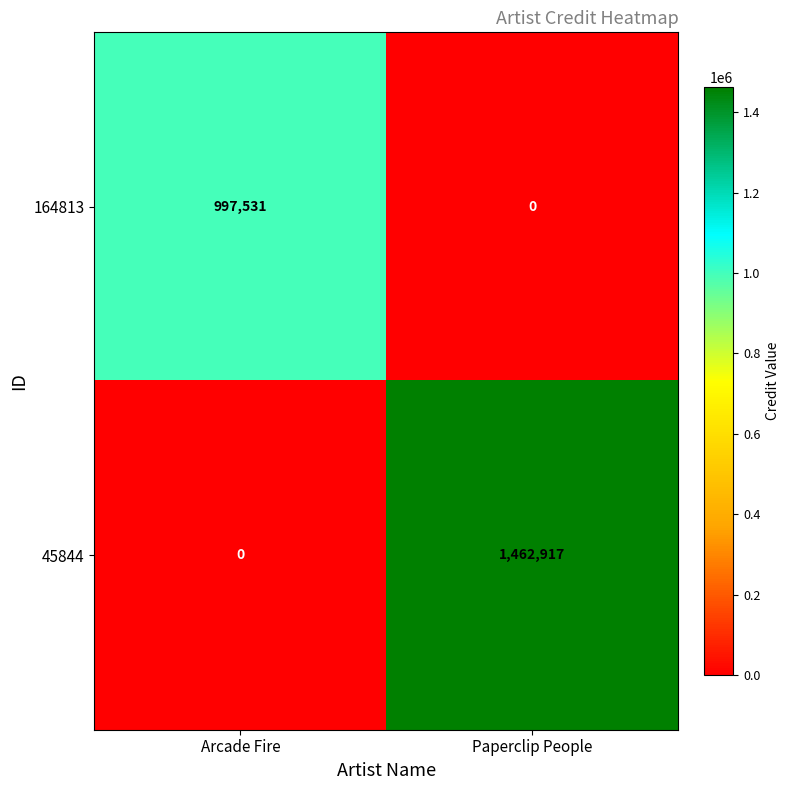

What is the total value across all series at Arcade Fire?

997531